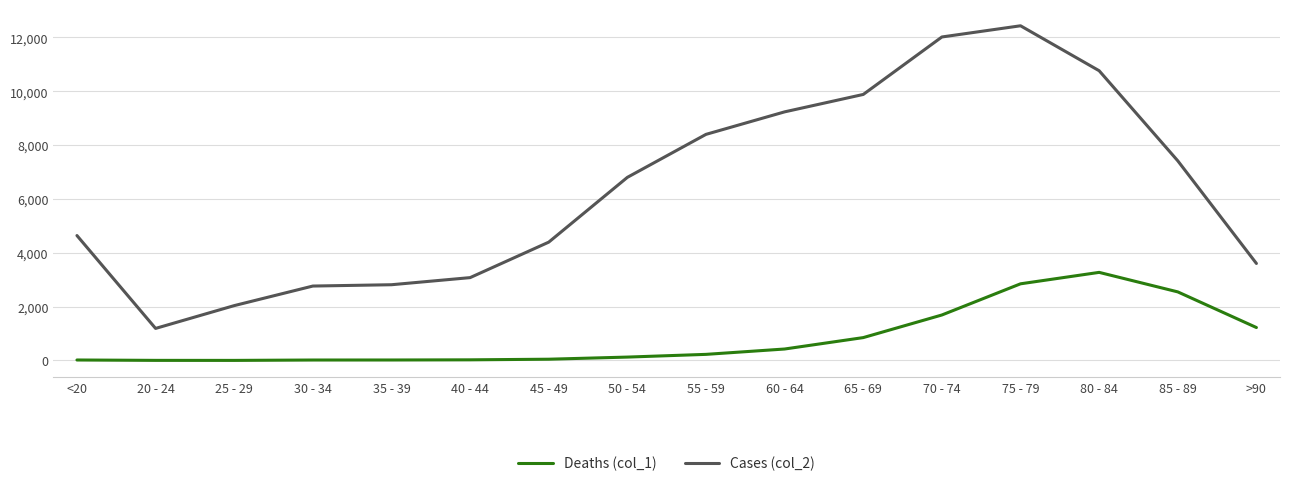

What position from the left is 20 - 24?

2